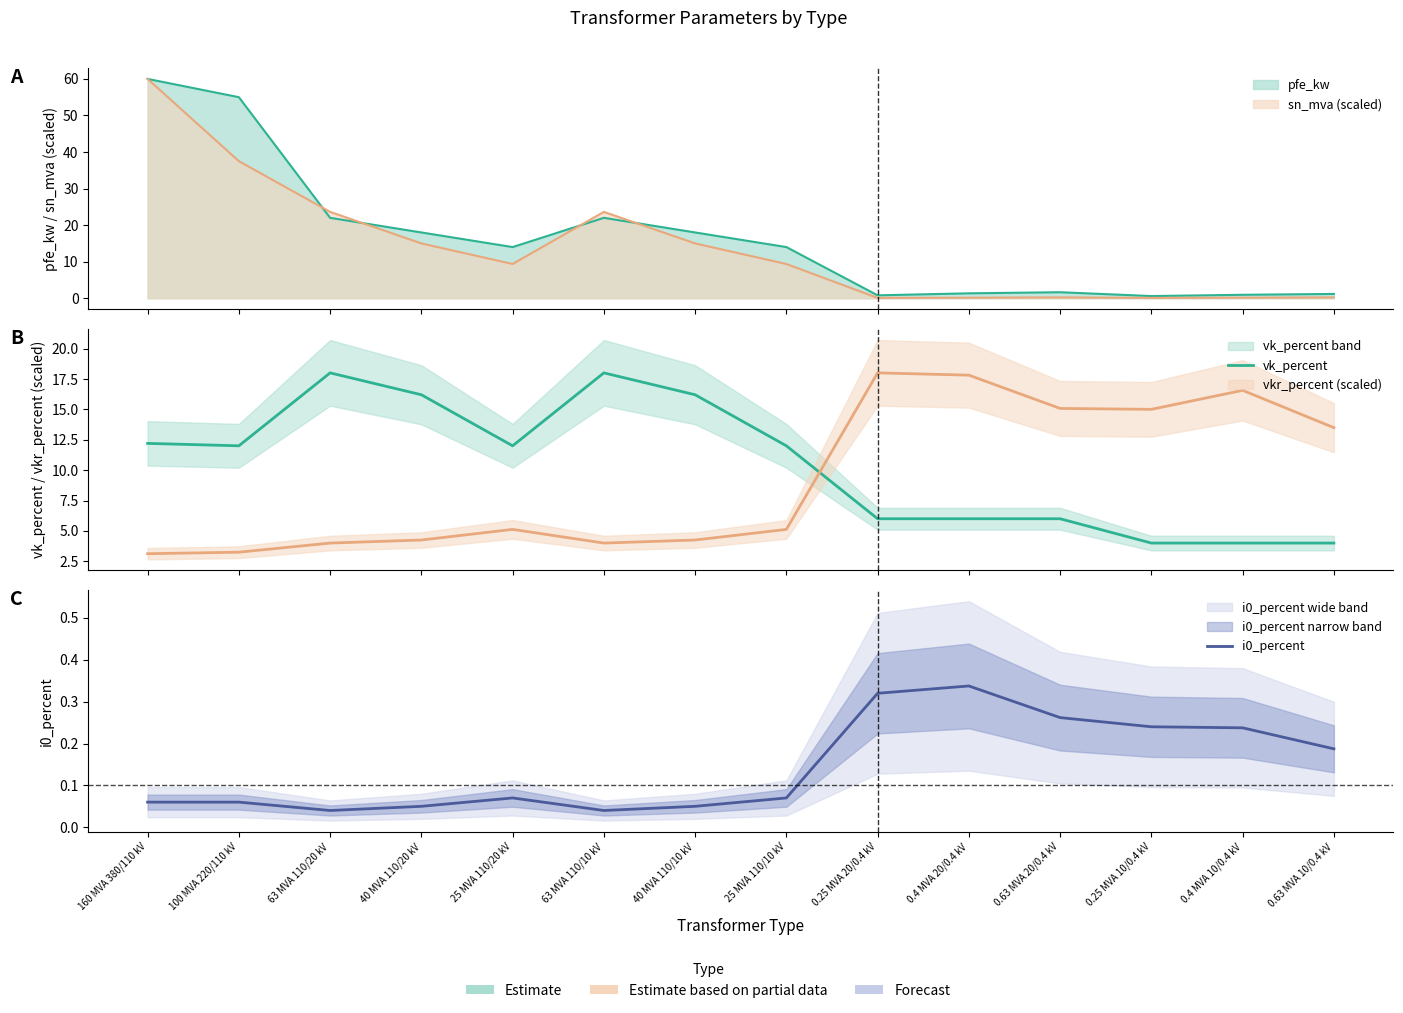

What value does the i0_percent series have at 160 MVA 380/110 kV?

0.1